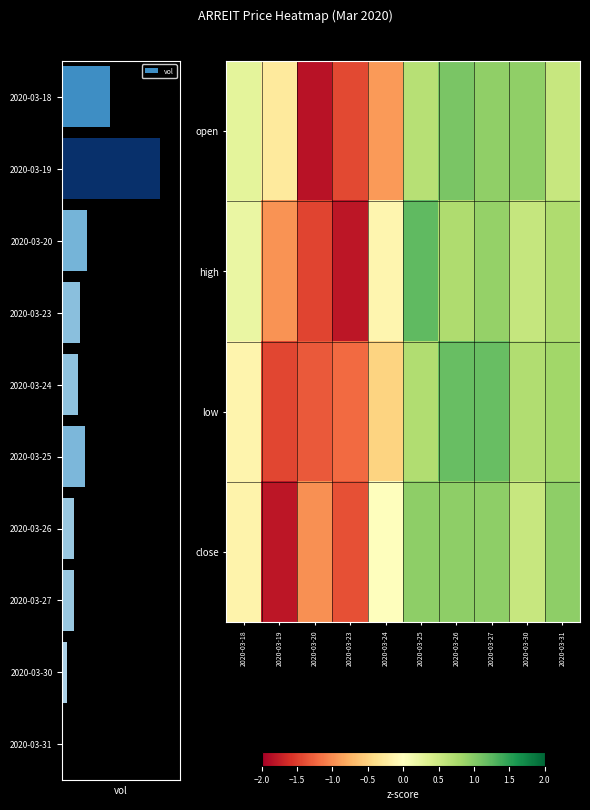

Which series changed the most between 2020-03-18 and 2020-03-26?

low